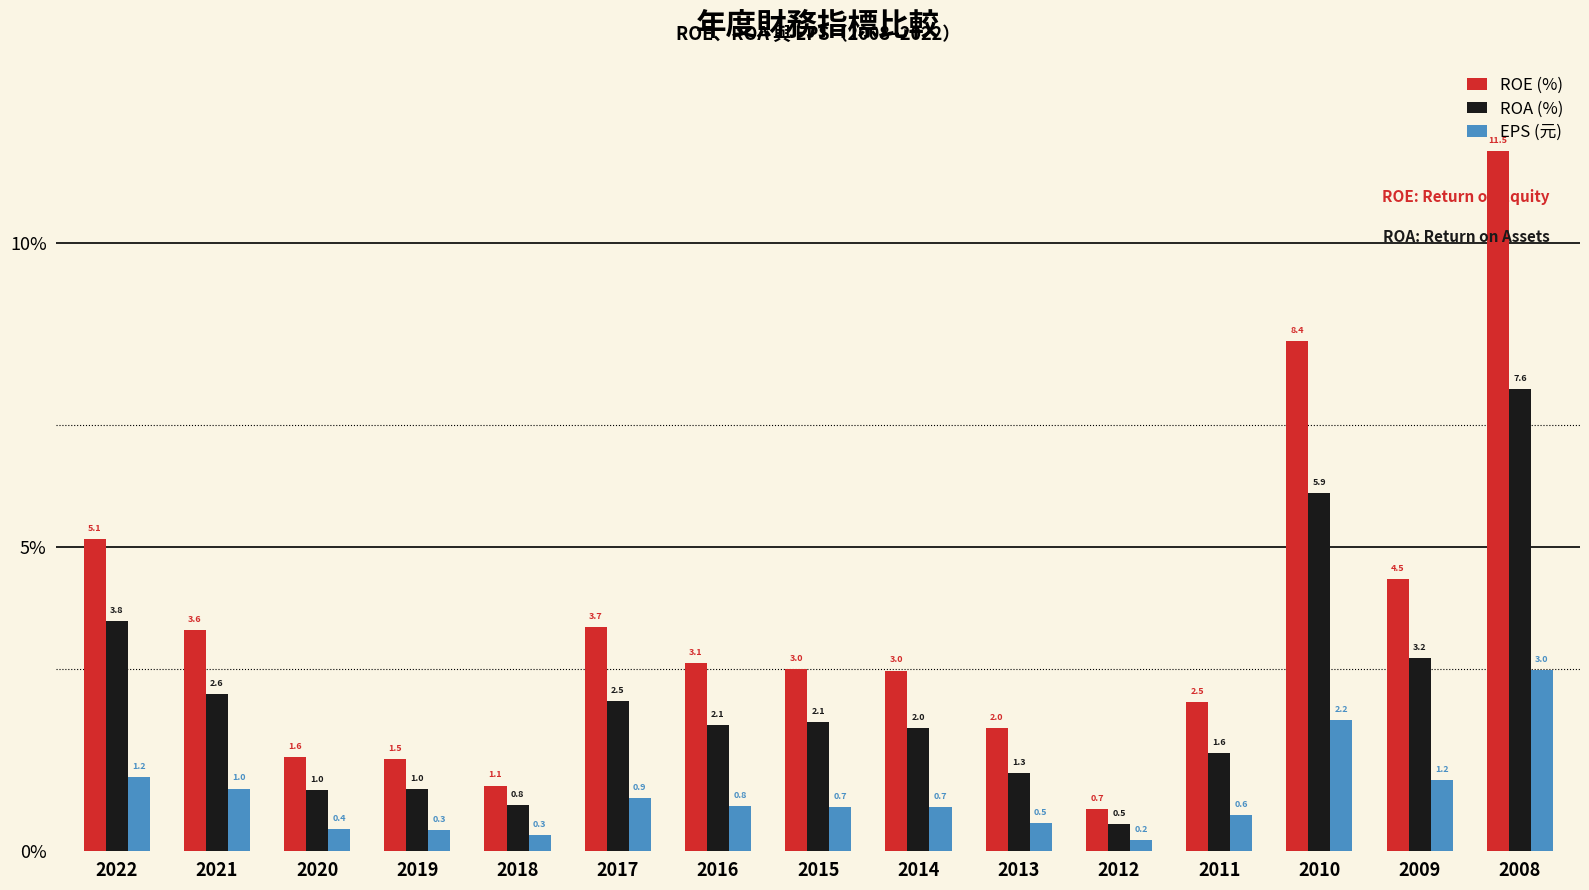

What is the approximate value of ROA (%) at 2017?

2.5